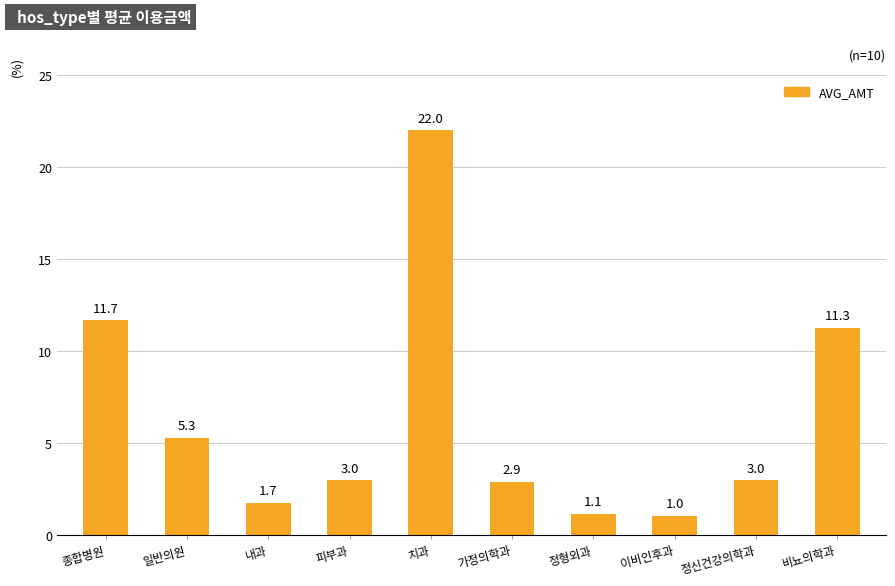

What is the difference between the values at 내과 and 일반의원?

3.6